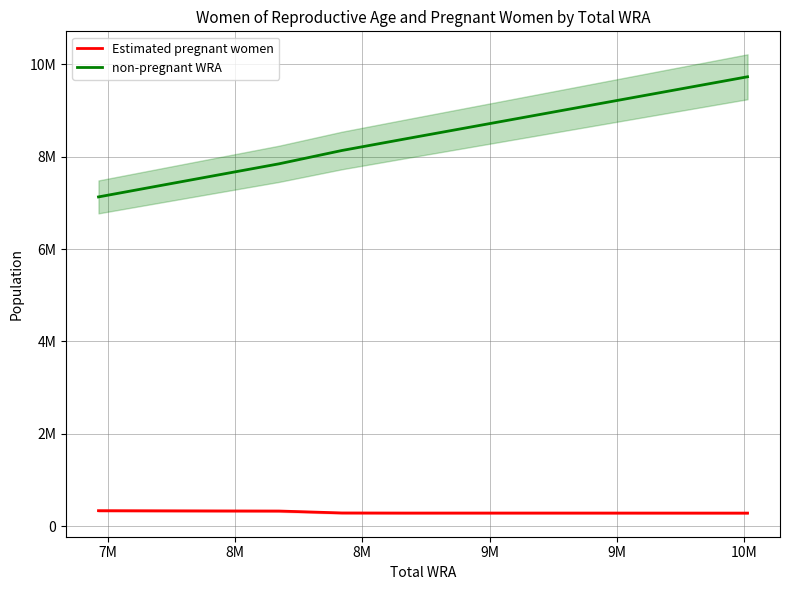

Reading left to right, extract all data points from this chart.

Estimated pregnant women: 335218.3	332439.2	329893.2	327643.3	286057.8	283848.7	284040.7	284035.4	283835.3	283468.8	282962.3
non-pregnant WRA: 7128781.7	7359560.8	7599106.8	7845356.7	8133942.2	8386151.3	8636959.3	8891964.6	9154164.7	9432531.2	9730037.7